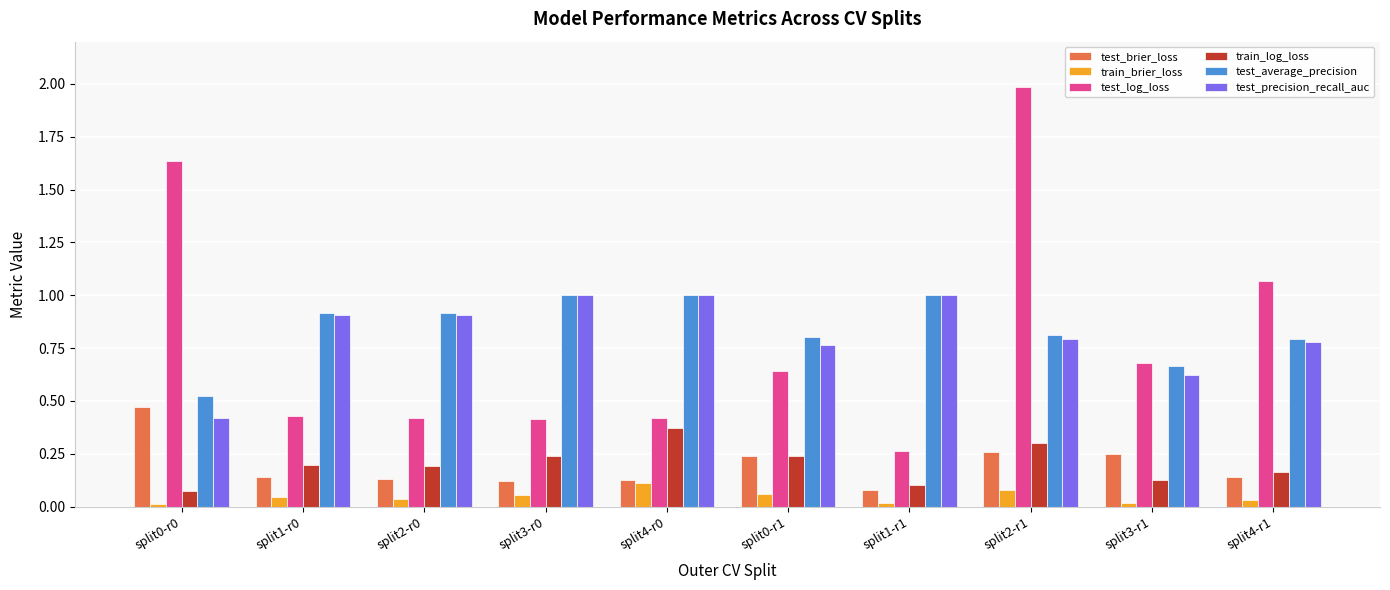

What is the label of the 3rd bar from the right?

split2-r1